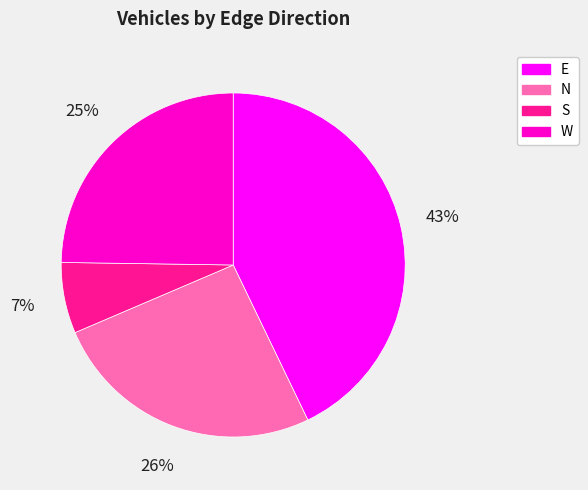

Which category has the biggest portion of the pie?

E